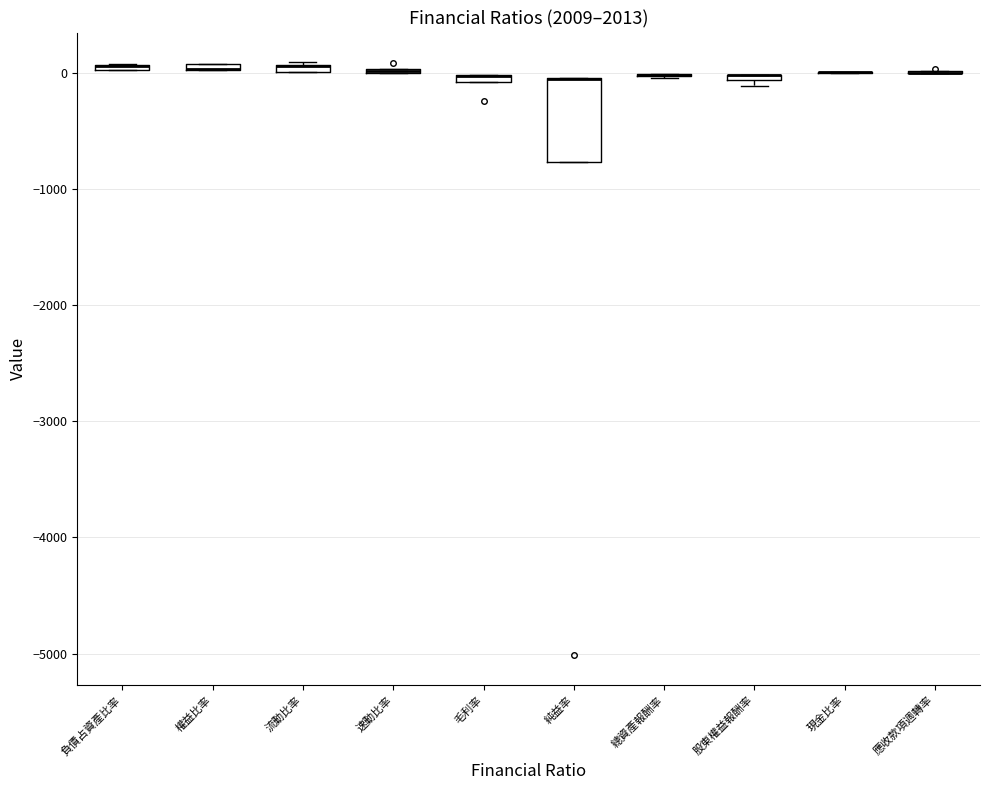

Where is the lower edge of the box for 負債占資產比率 on the y-axis? The values are not printed on the chart, so give them approximately, as read against the axis.

0